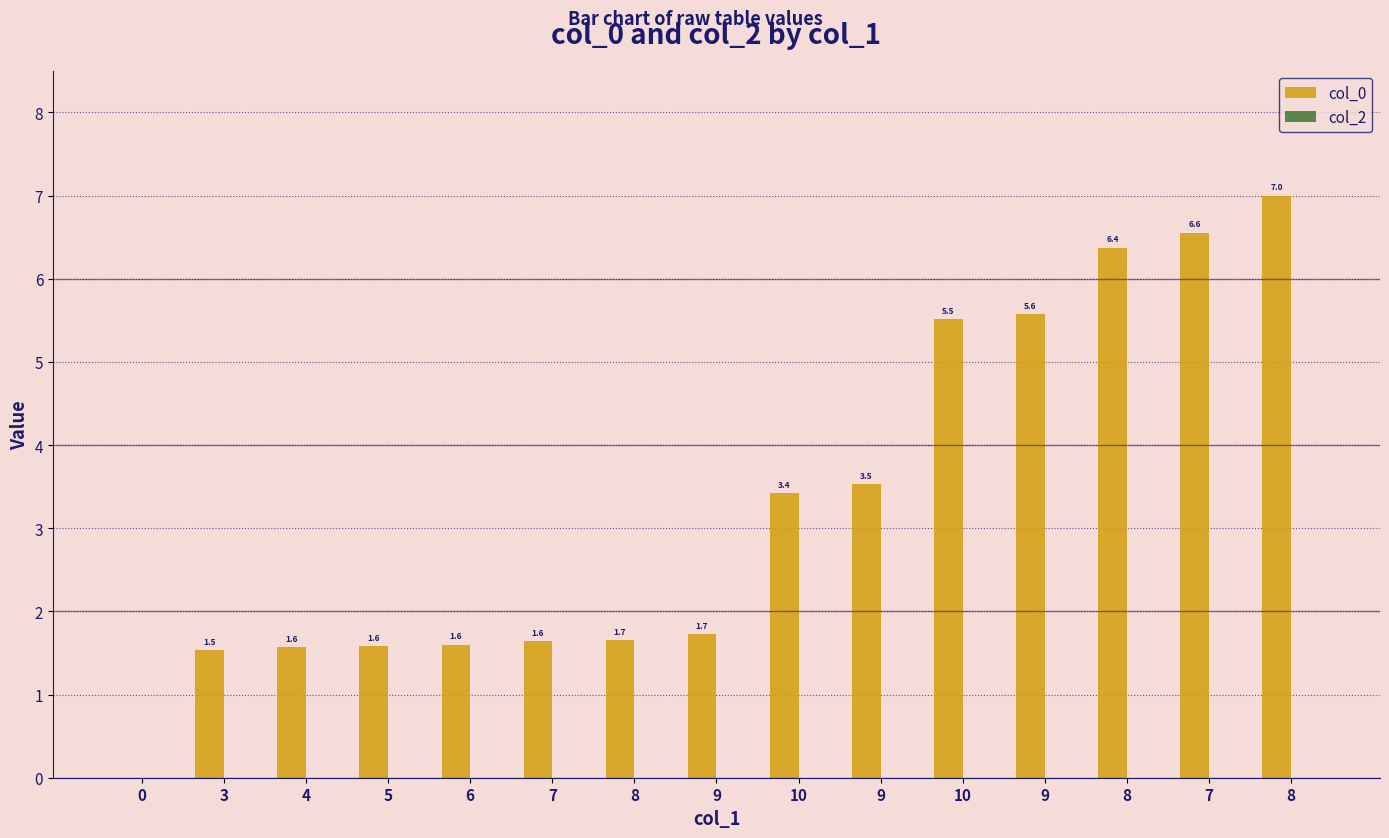

Which has a higher value, 7 or 9?

7